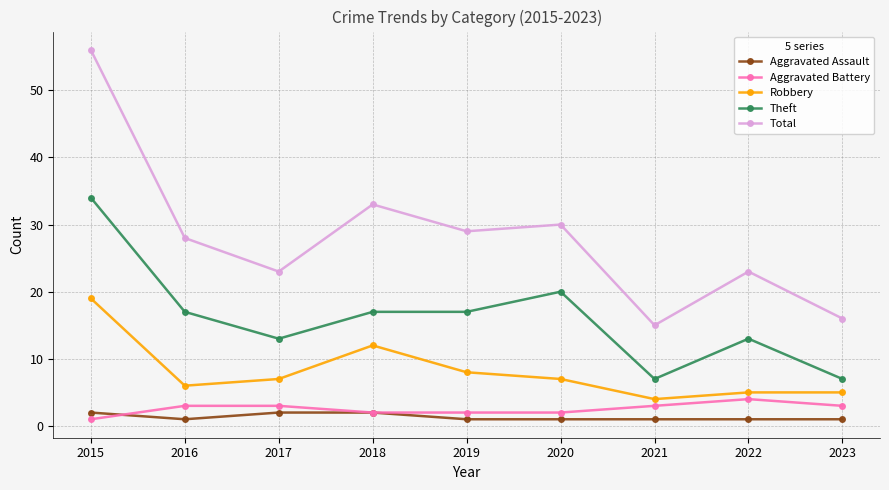

True or false: Aggravated Assault and Theft cross at least once.

False